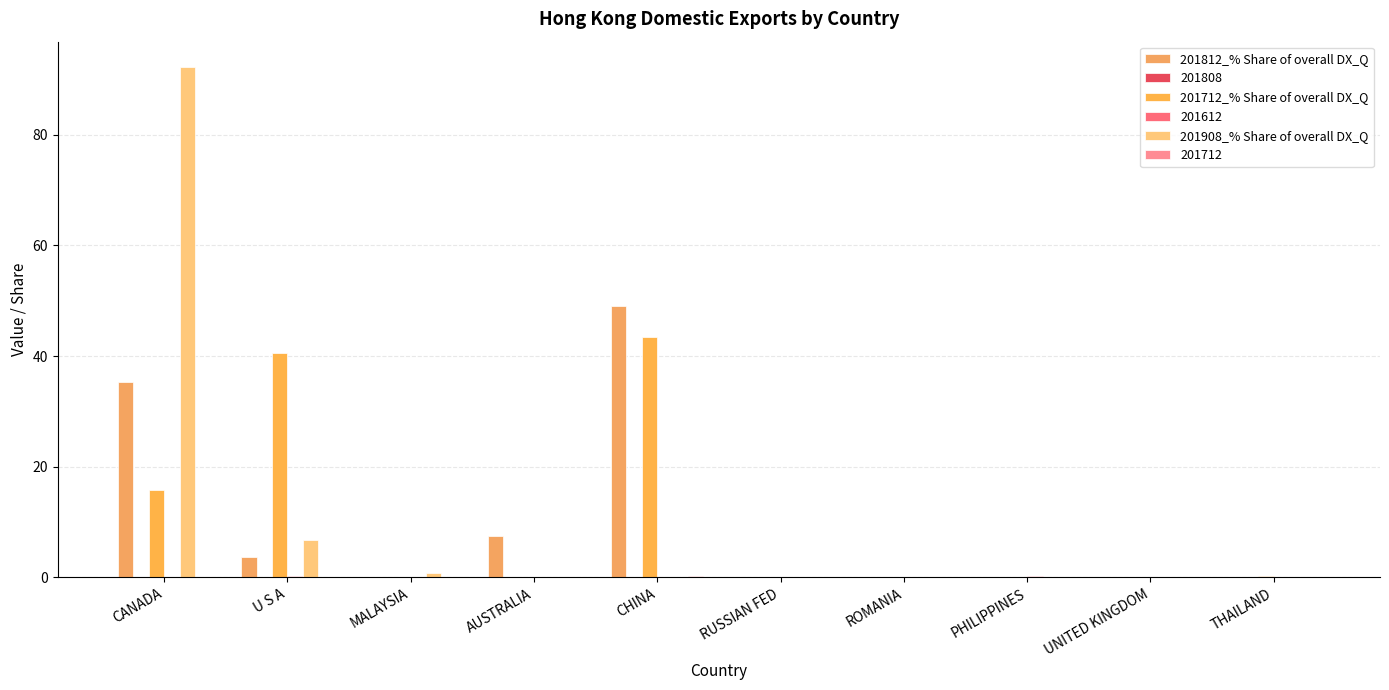

Reading left to right, what are all the values shown in this chart?

201812_% Share of overall DX_Q: 35.4	3.7	0.0	7.5	49.0	0.0	0.0	0.0	0.0	0.0
201712_% Share of overall DX_Q: 15.7	40.6	0.0	0.0	43.4	0.0	0.0	0.0	0.0	0.2
201908_% Share of overall DX_Q: 92.3	6.8	0.7	0.1	0.1	0.0	0.0	0.0	0.0	0.0